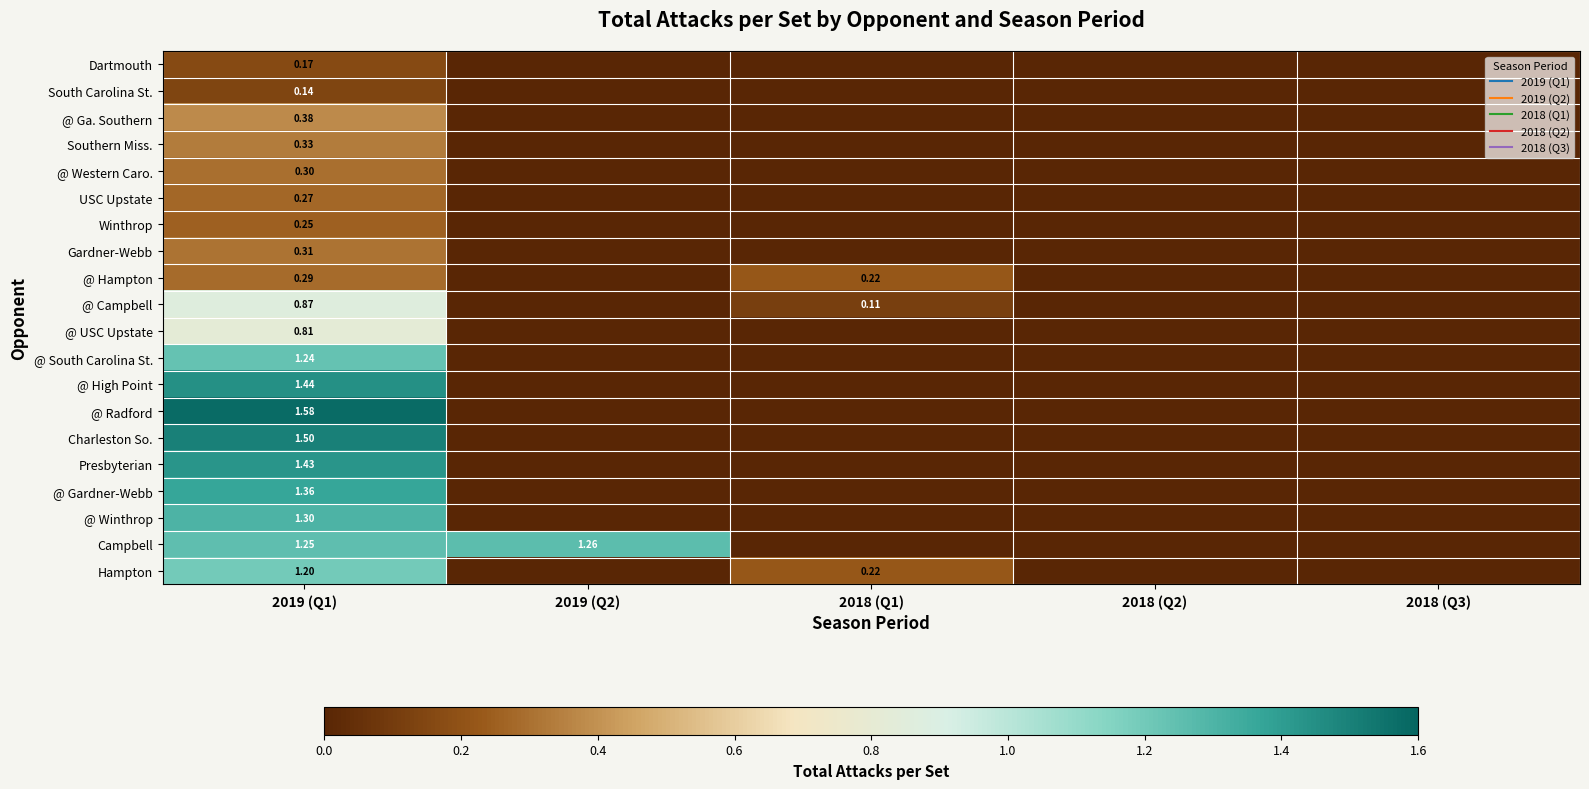

How many categories are shown in the chart?

5